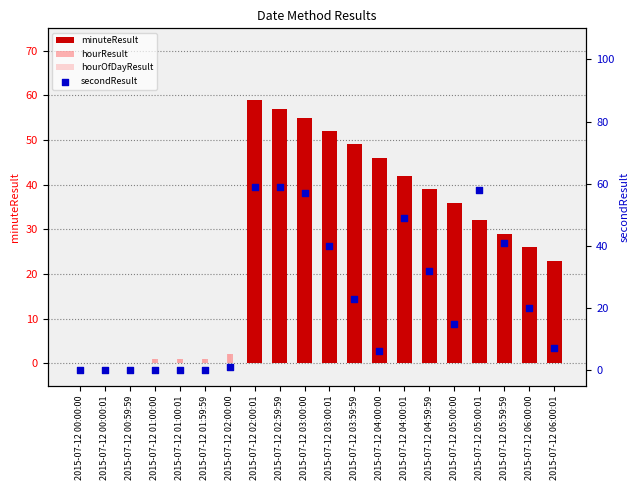

Which series has the largest Y range (max minus min)?

minuteResult